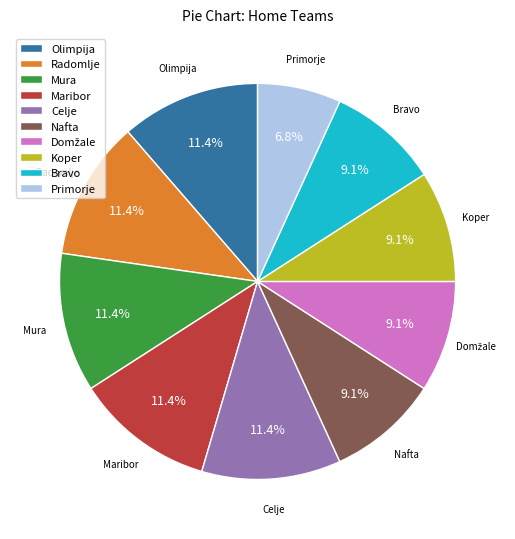

Does Koper account for over 50% of the chart?

No